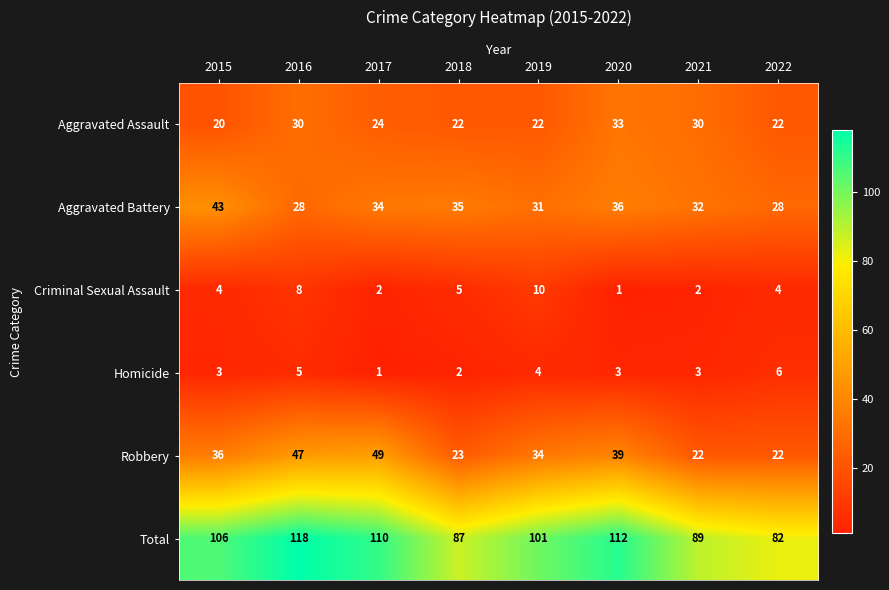

What is the maximum value shown in the chart?

118